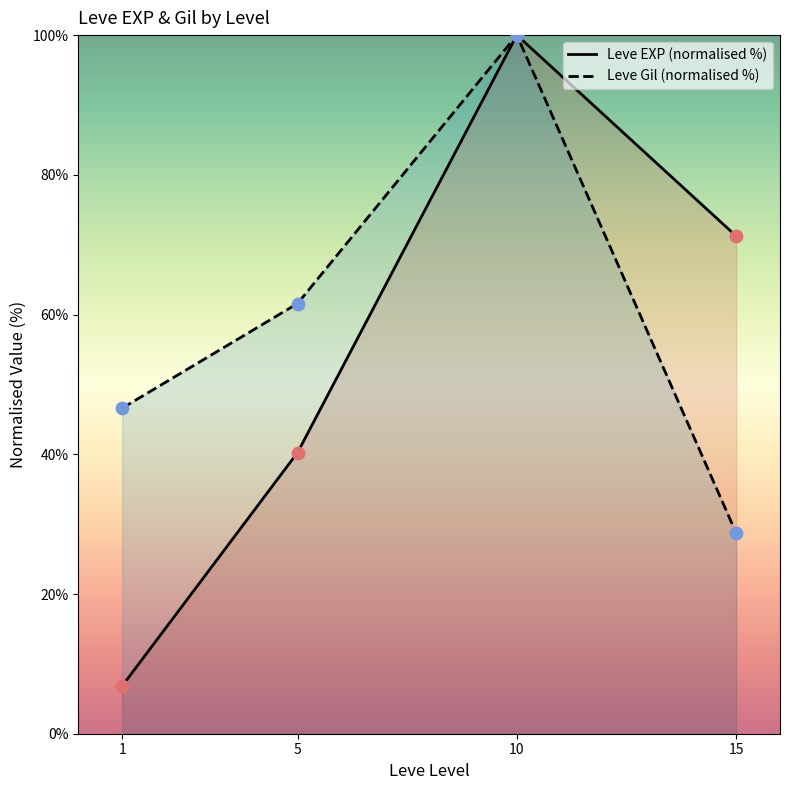

Is the value of Leve Gil (normalised %) at 5 greater than the value of Leve EXP (normalised %) at 5?

Yes